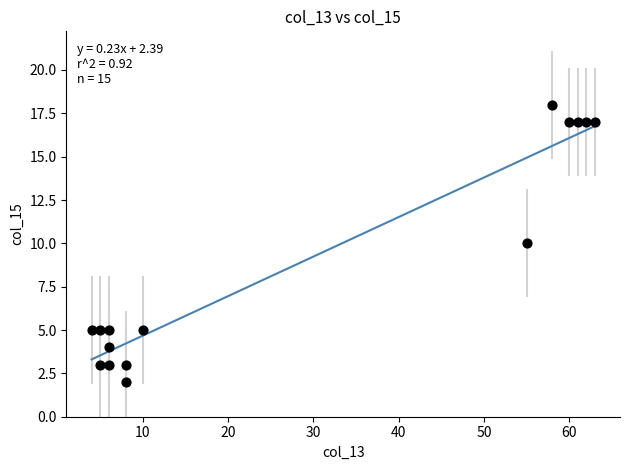

What is the range of X values (max minus min)?

59